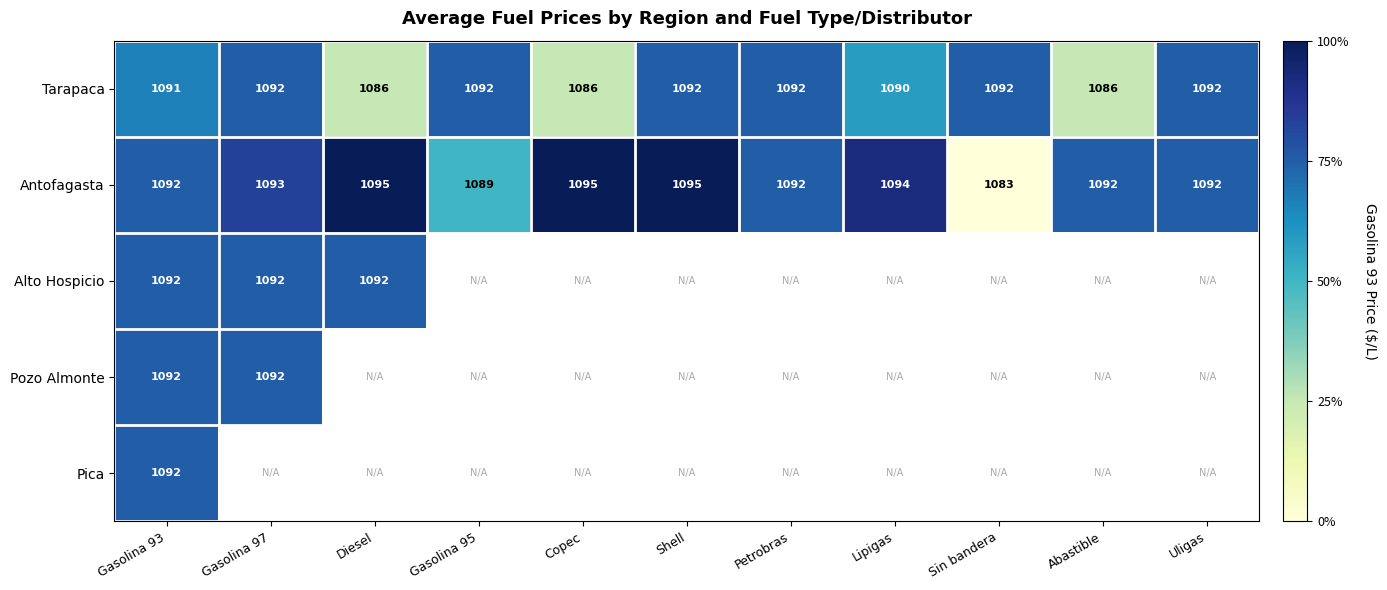

Where is Antofagasta nearest to the value 1089?

Gasolina 95